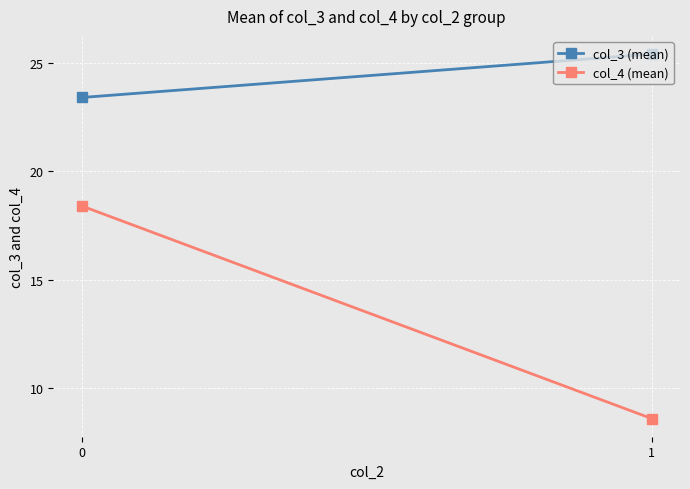

How many col_3 (mean) values are between 23 and 25?

1